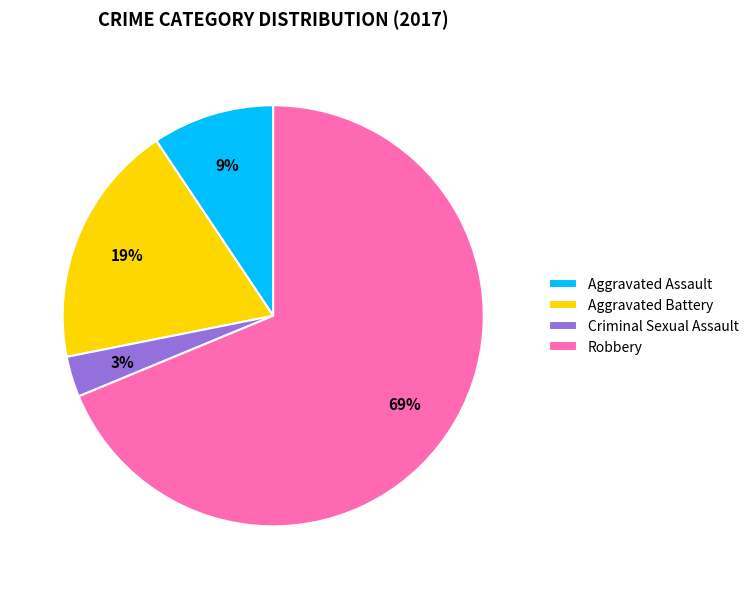

Which has a higher value, Aggravated Assault or Aggravated Battery?

Aggravated Battery